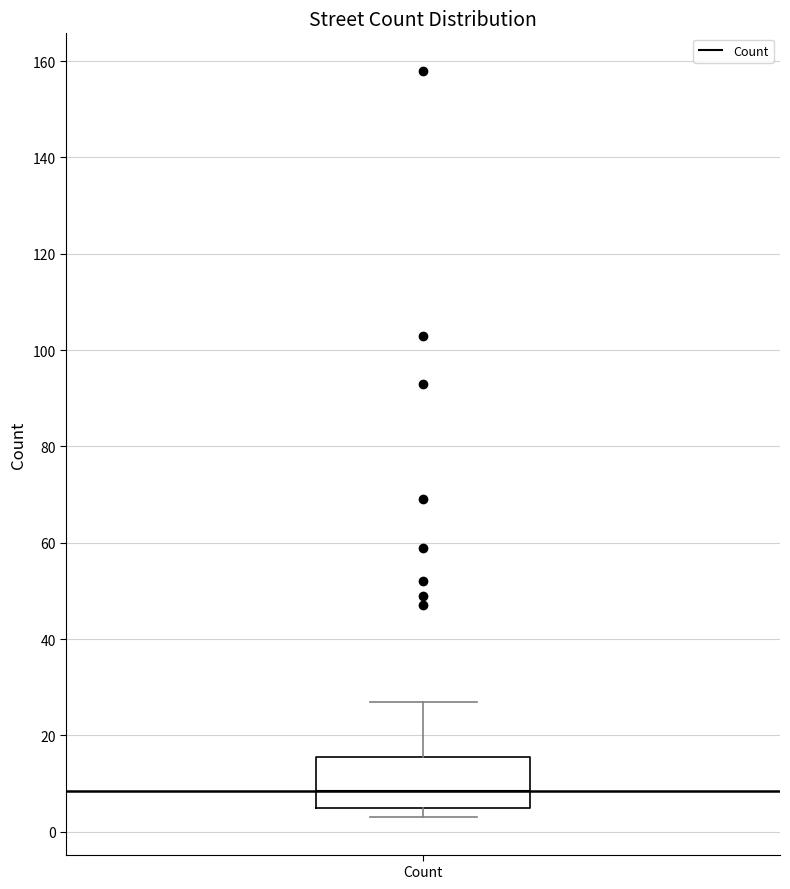

Where does the upper whisker of the box for Count end on the y-axis? The values are not printed on the chart, so give them approximately, as read against the axis.

28